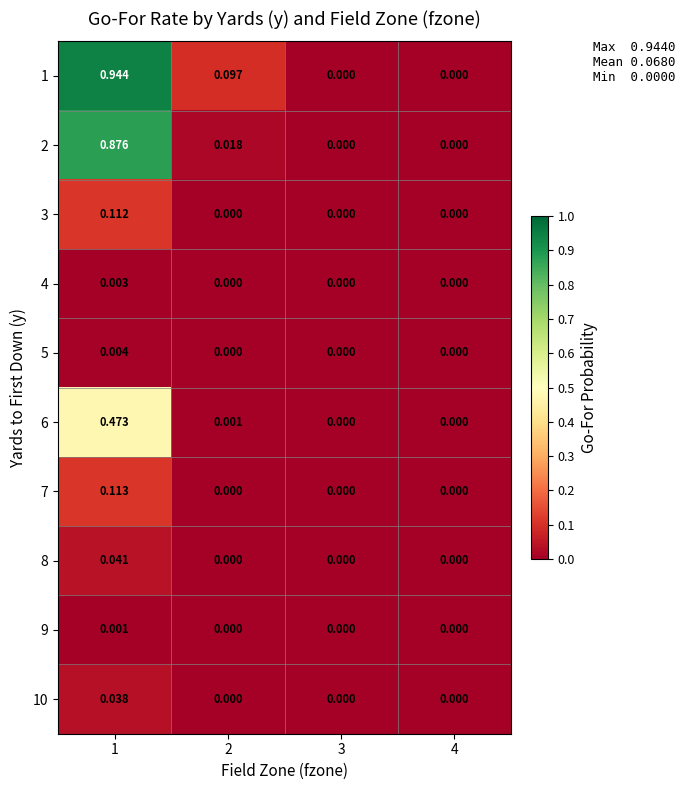

Is the value of 7 at 1 greater than the value of 8 at 1?

Yes